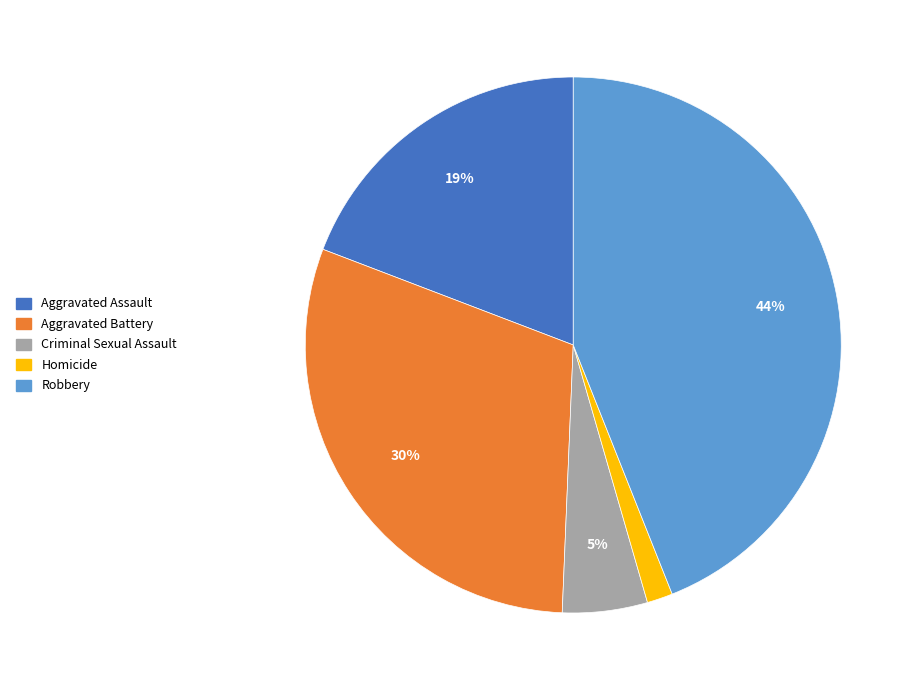

How many slices are in this pie chart?

5